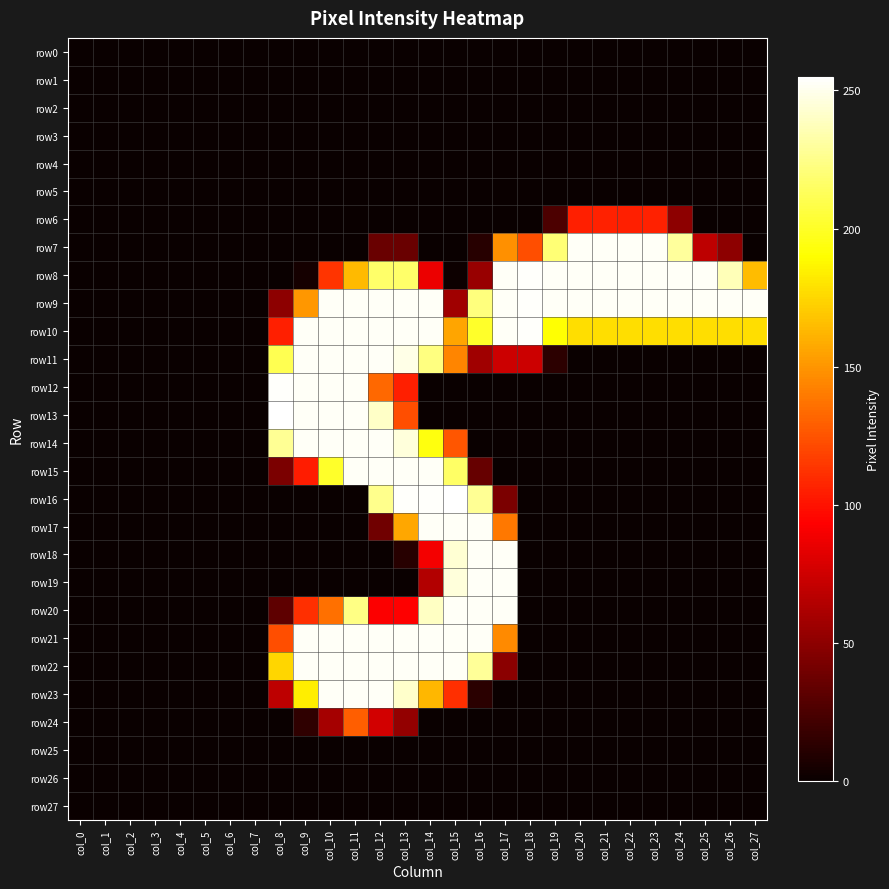

Which series changed the most between col_4 and col_6?

row0